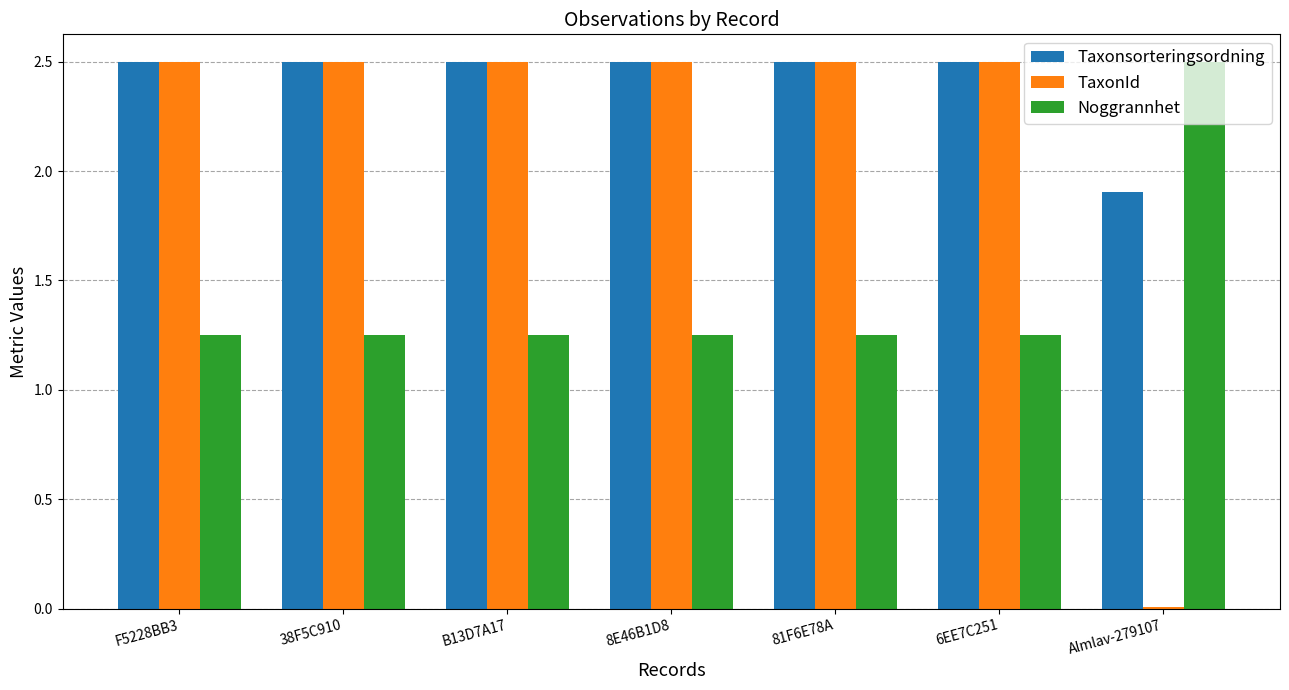

Is it true that Taxonsorteringsordning equals 1.9 at Almlav-279107?

True